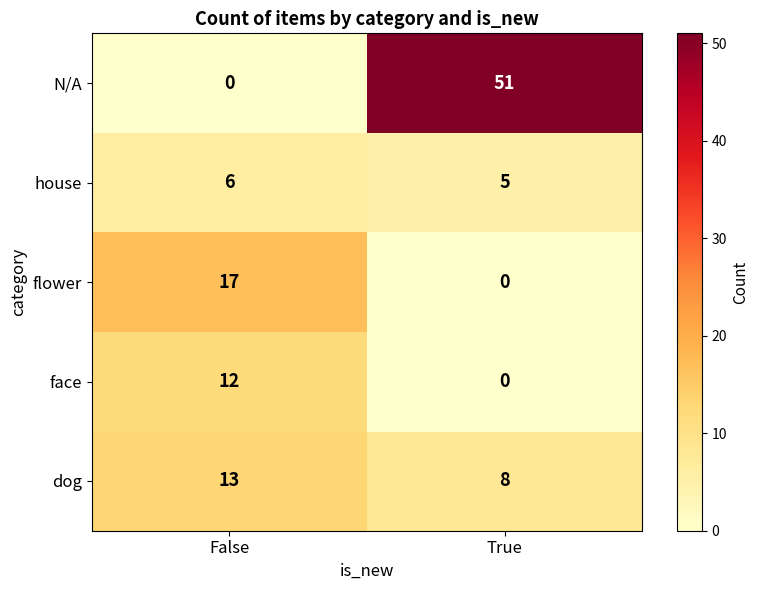

Between False and True, which series saw the biggest shift?

N/A